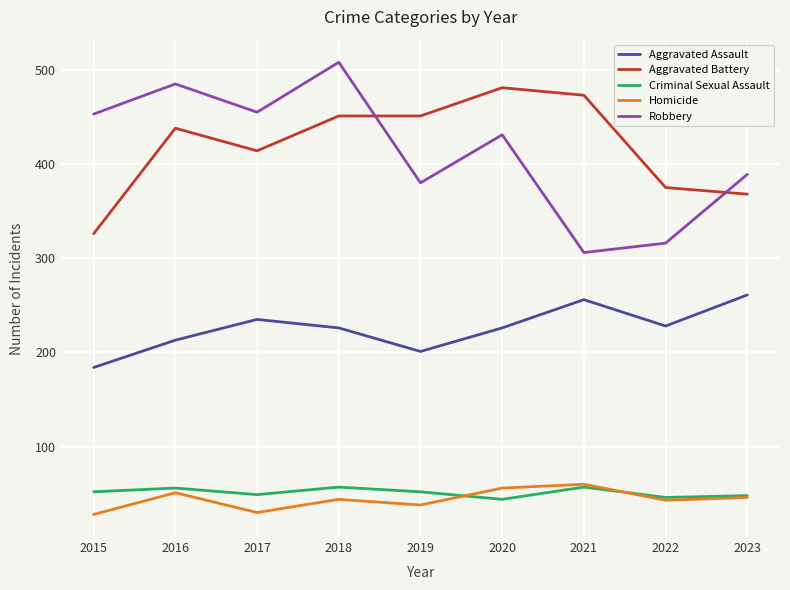

True or false: Homicide has more than 2 points higher than both neighbors.

True